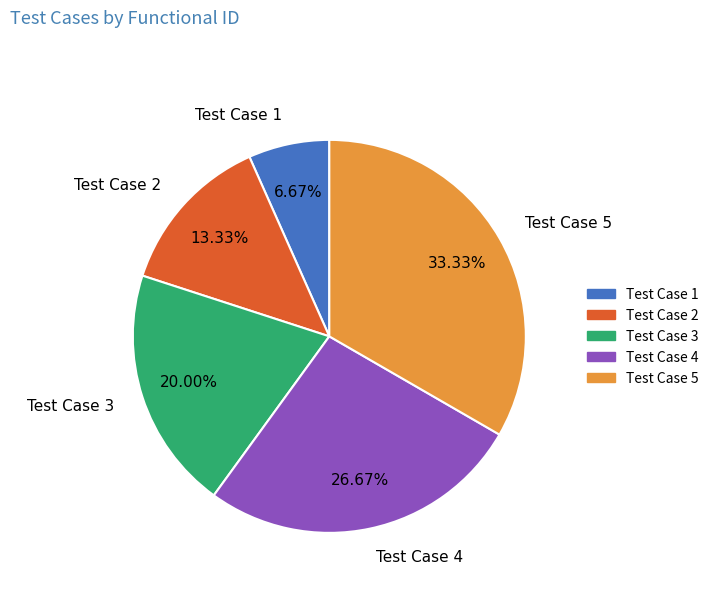

To the nearest percent, what percentage of the pie is Test Case 5?

33%